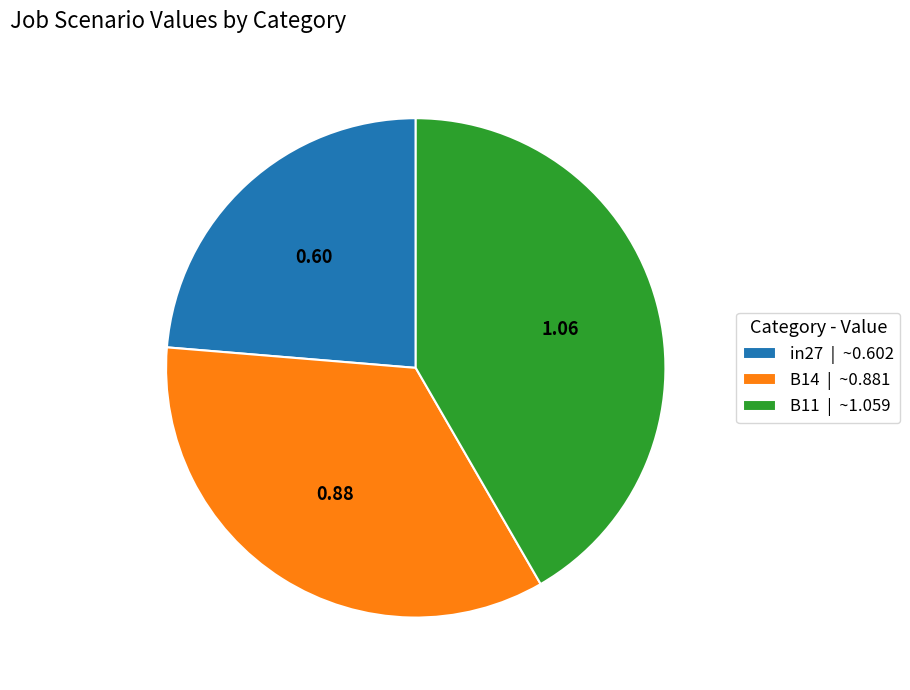

Does any single category account for the majority?

No